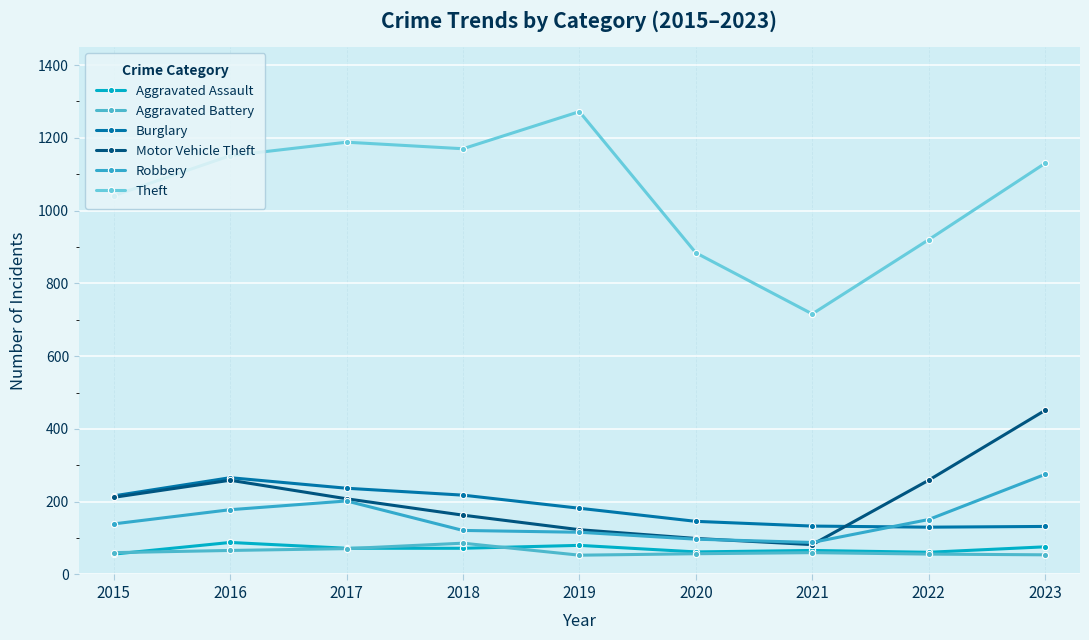

At which category does the chart reach its minimum across all series?

2019